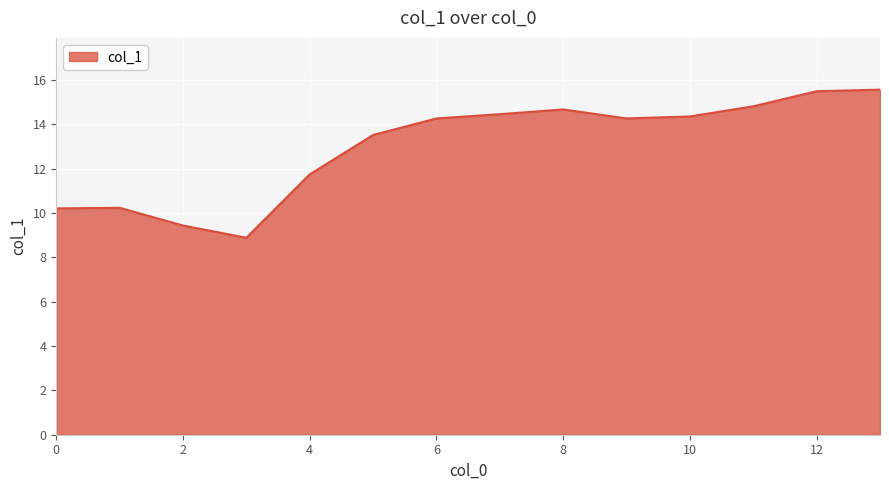

What is the difference between the maximum and minimum values?

6.7